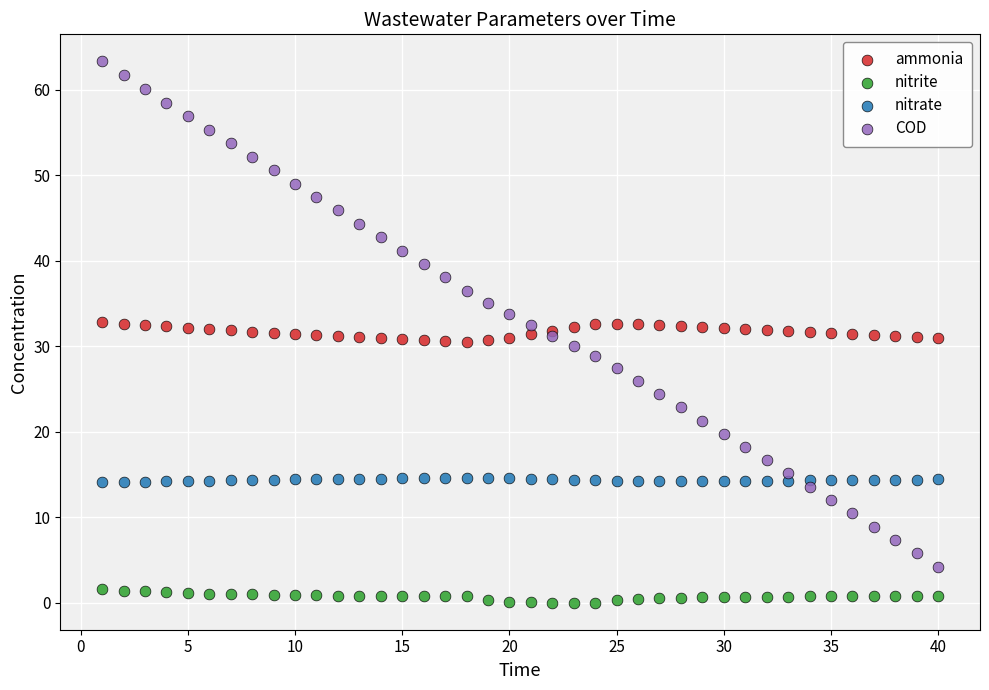

What is the X range (max minus min) for the scatter plot?

39.0